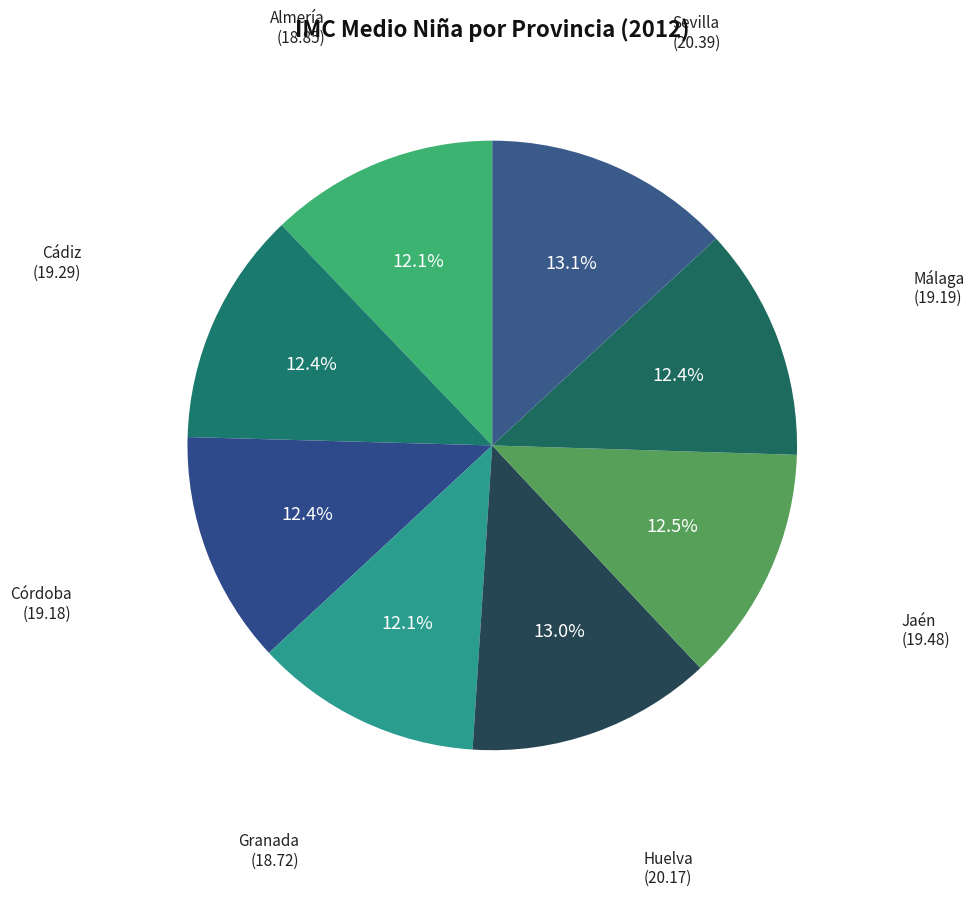

How many slices are in this pie chart?

8